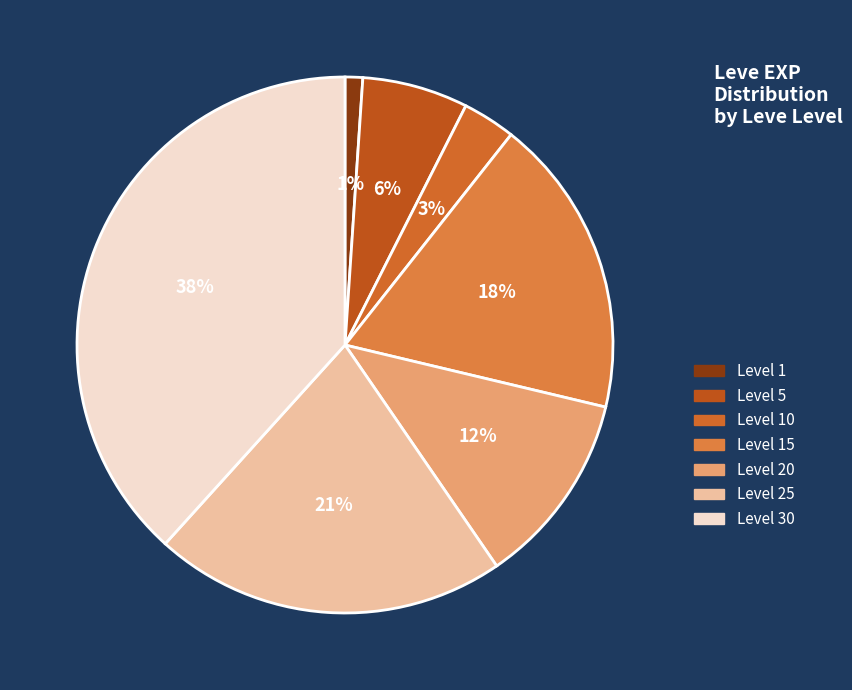

What percentage is the Level 5 slice, to the nearest percent?

6%